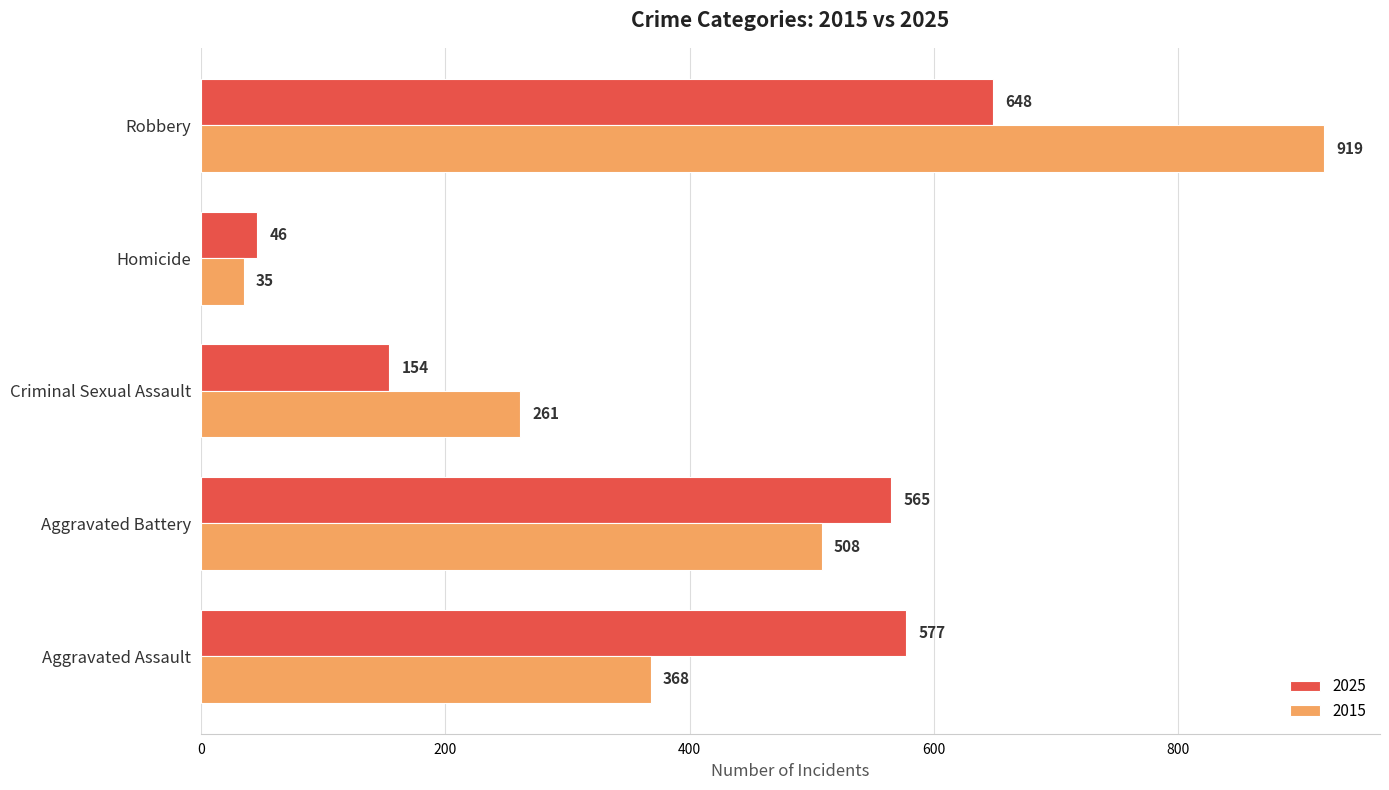

Which series has the largest total across all categories?

2015